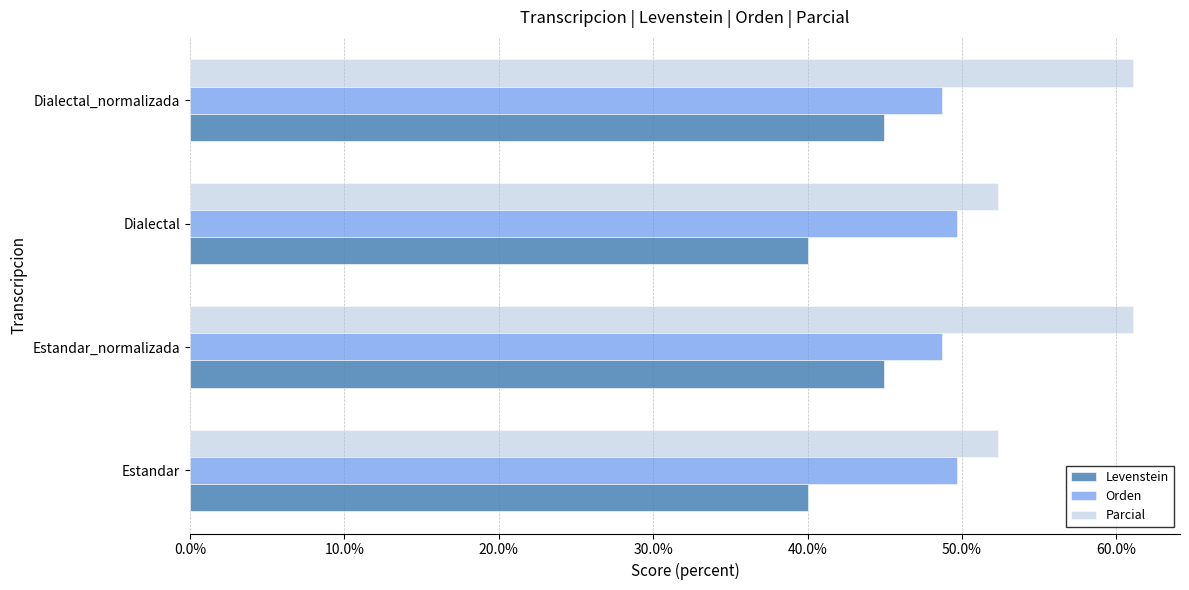

True or false: Orden has a value of 70.3 at Estandar.

False